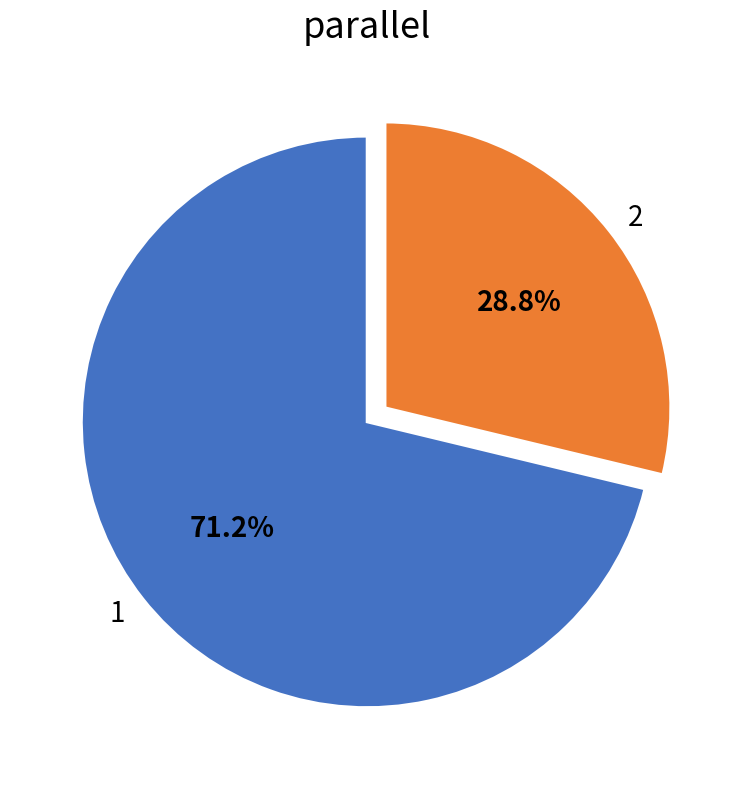

To the nearest percent, what portion does 2 represent?

29%